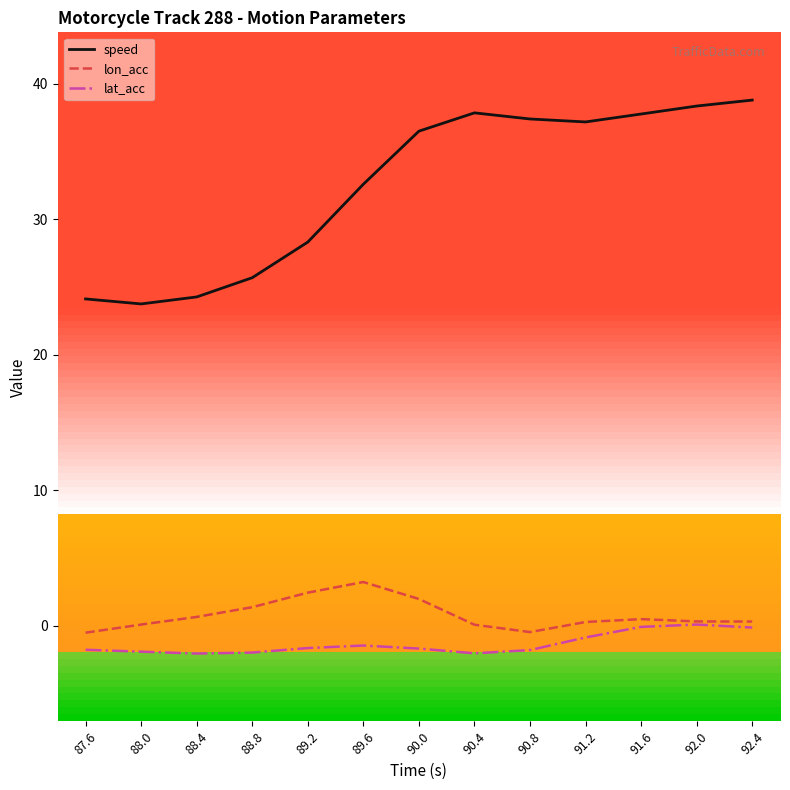

What is the difference between the highest and lowest values at 89.2?

30.0